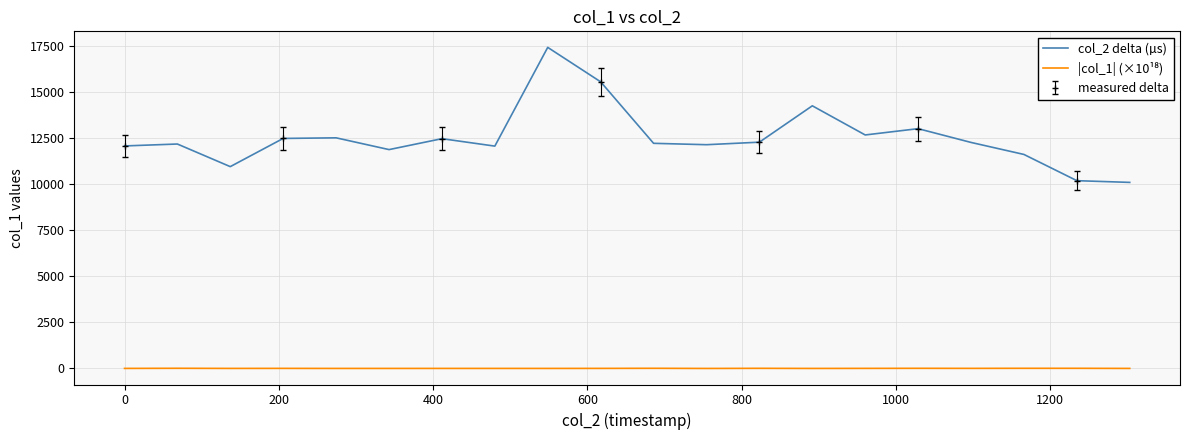

What is the minimum value for col_2 delta (µs)?

10105.0